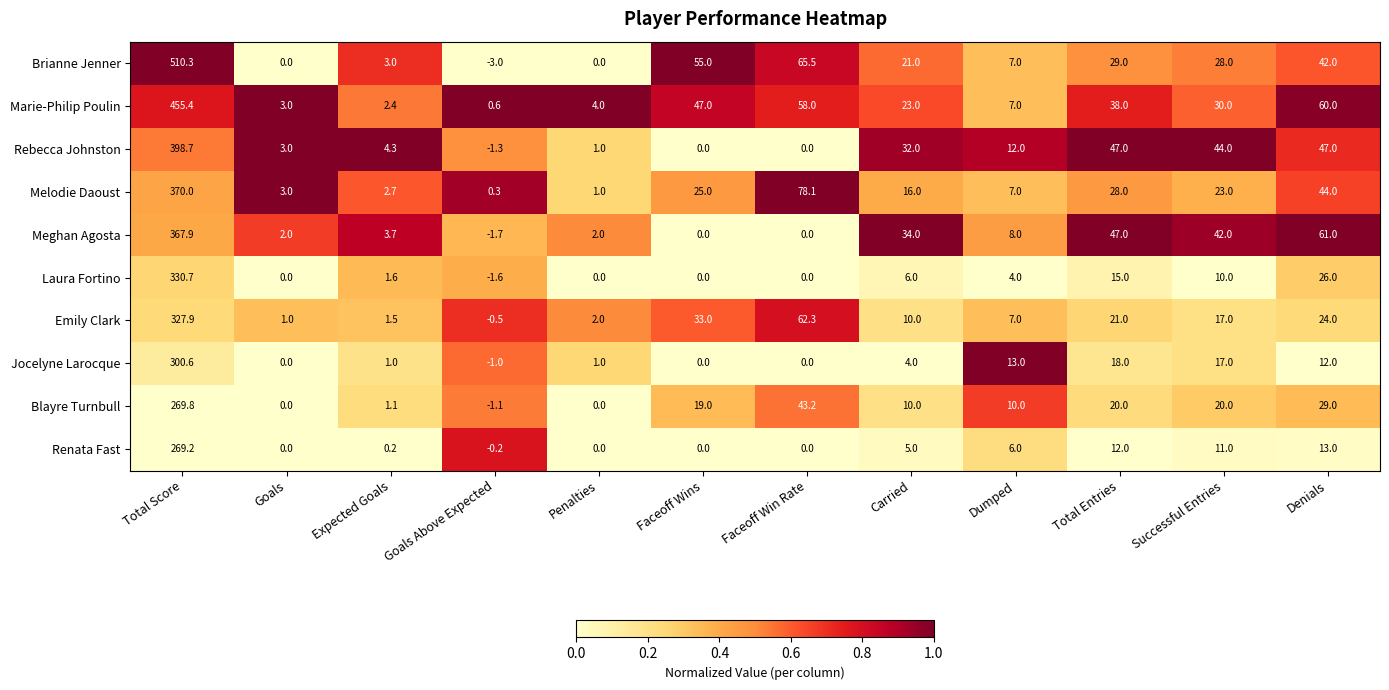

What is the difference between the Emily Clark values at Total Entries and Faceoff Wins?

12.0